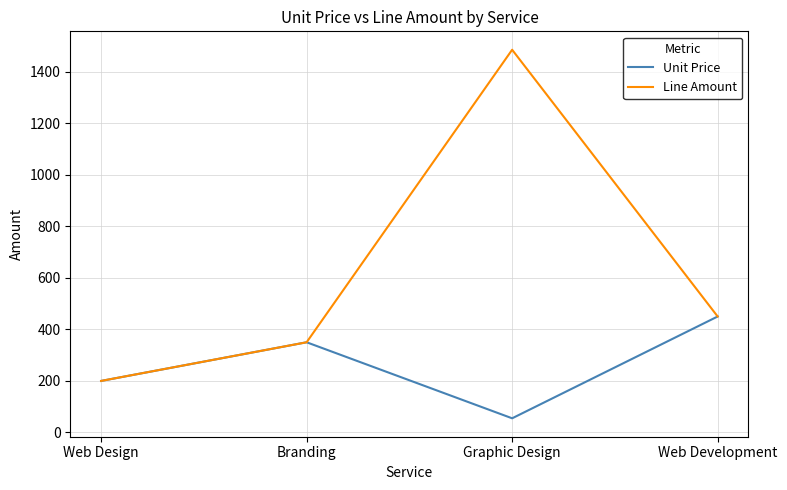

At which category is the sum across all series the highest?

Graphic Design